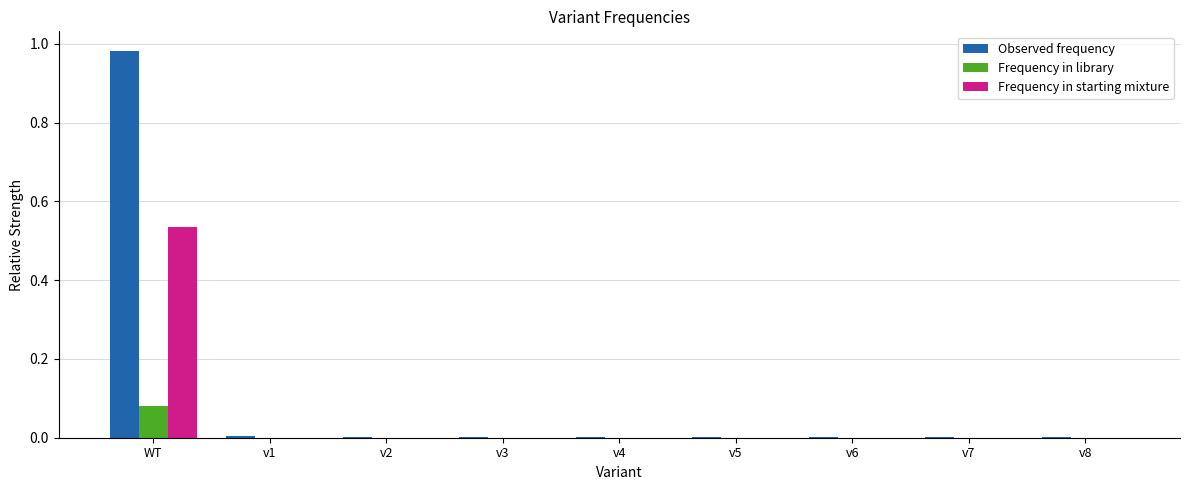

The Frequency in library series shows 0.0 at v7. True or false?

True